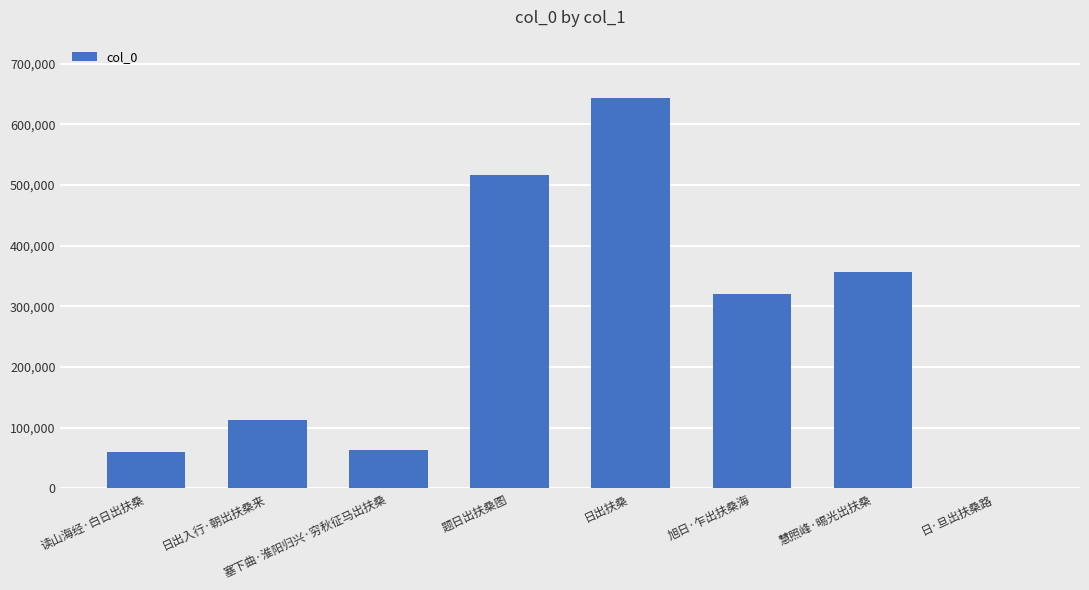

Read the value at 慧照峰·晹光出扶桑, to the nearest 100.

355900